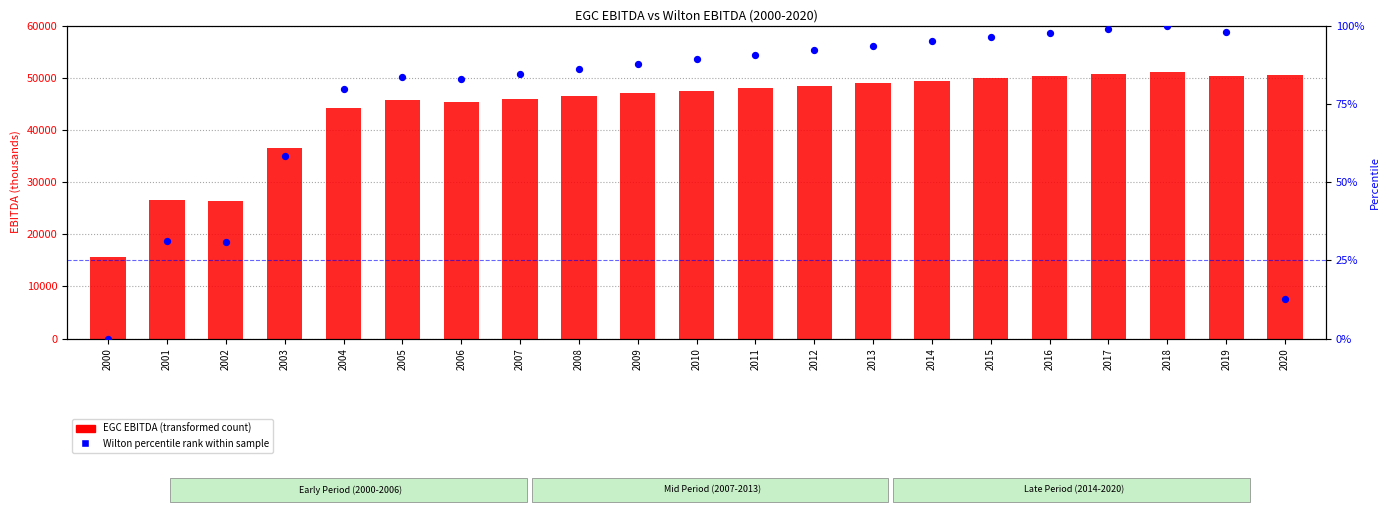

Which series has the largest total across all categories?

EGC EBITDA